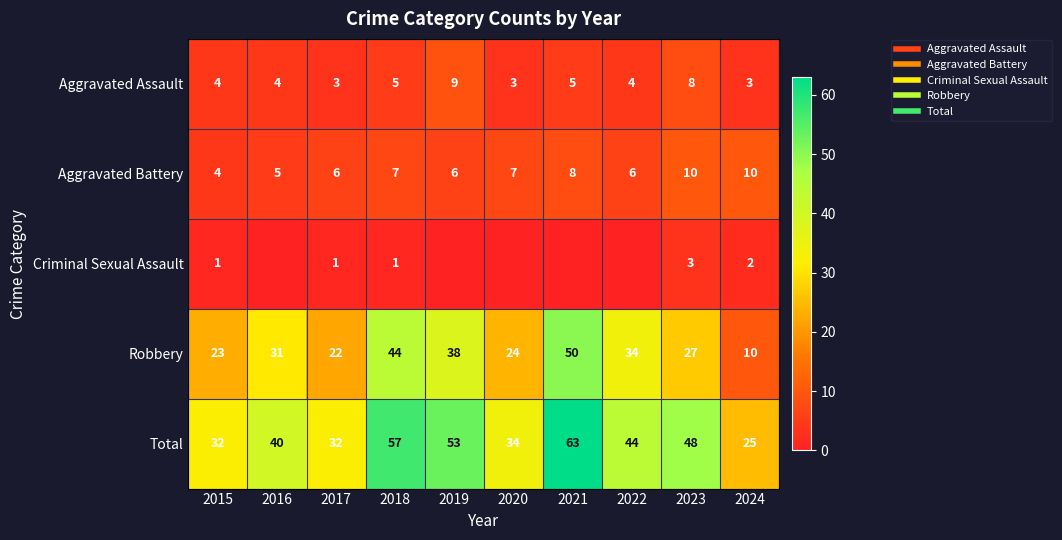

Where does the Aggravated Battery series first go above 7?

2021